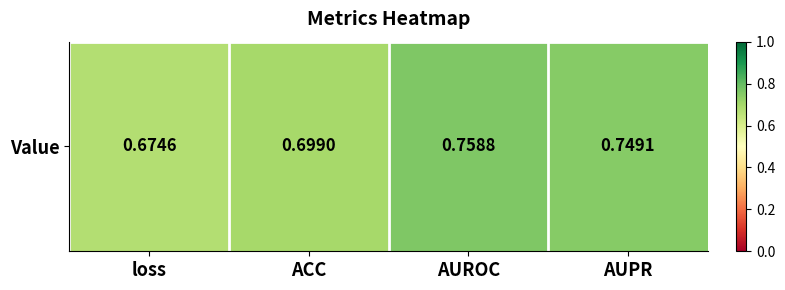

Rank the categories by value from highest to lowest.

AUROC, AUPR, ACC, loss